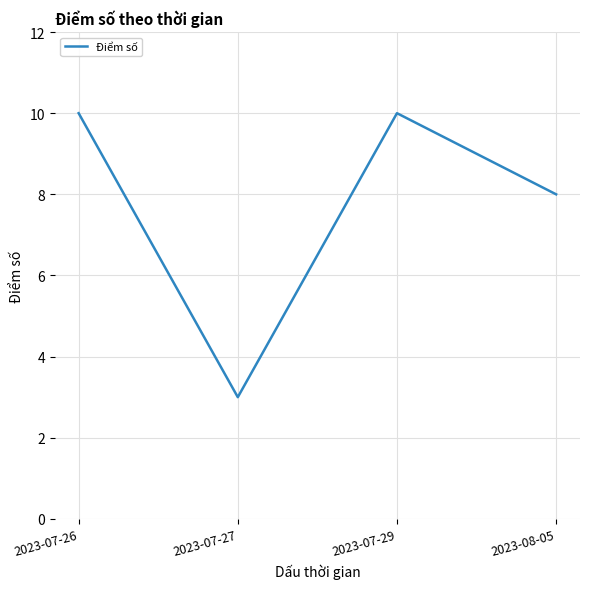

The chart shows a value of 15 at 2023-07-29. True or false?

False